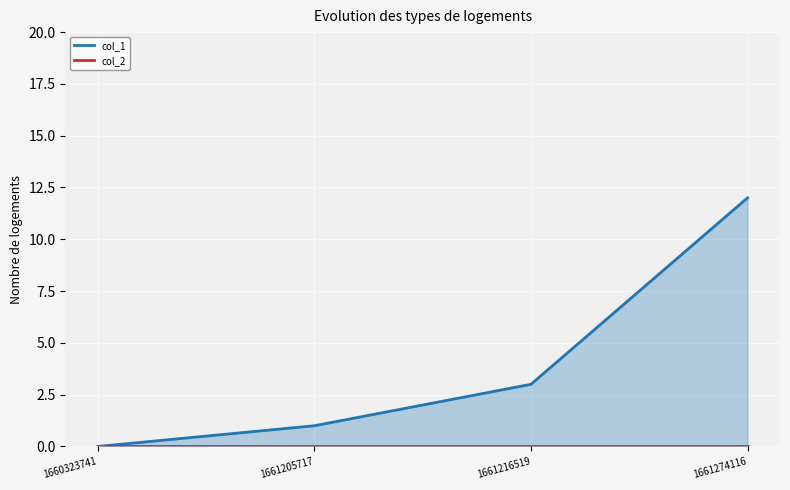

Which series has the largest total across all categories?

col_1